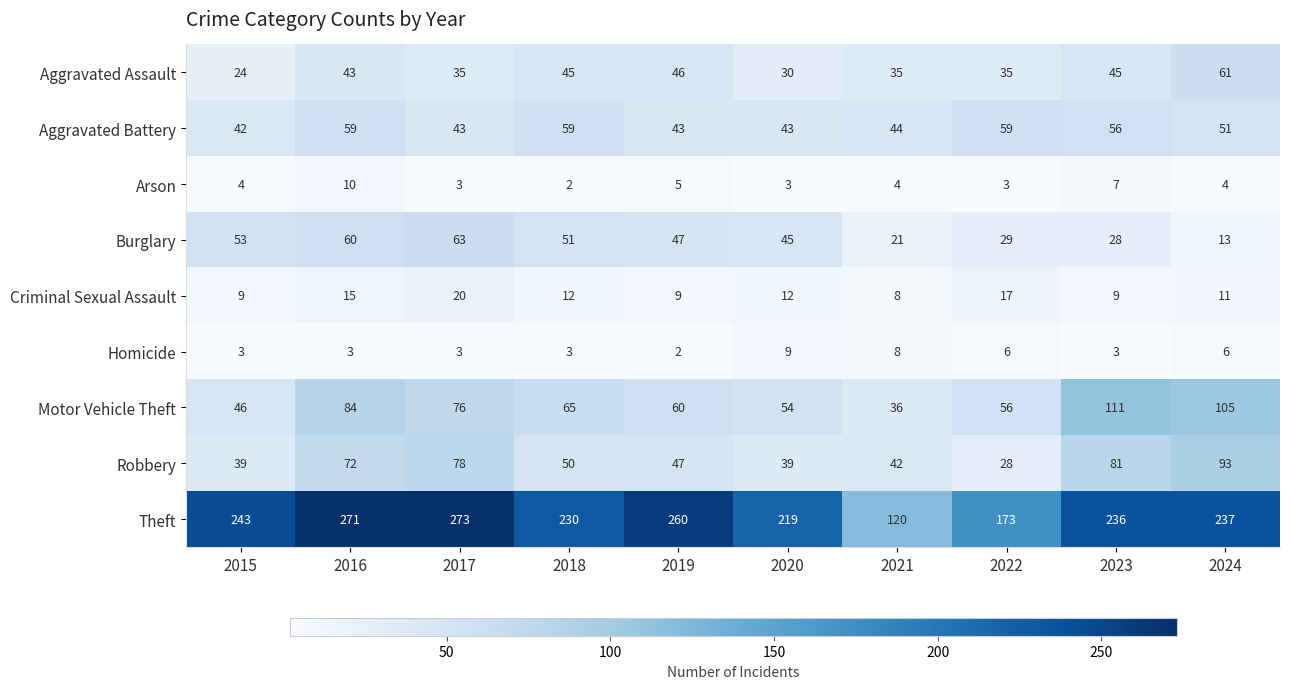

Rank the categories by Theft value from lowest to highest.

2021, 2022, 2020, 2018, 2023, 2024, 2015, 2019, 2016, 2017